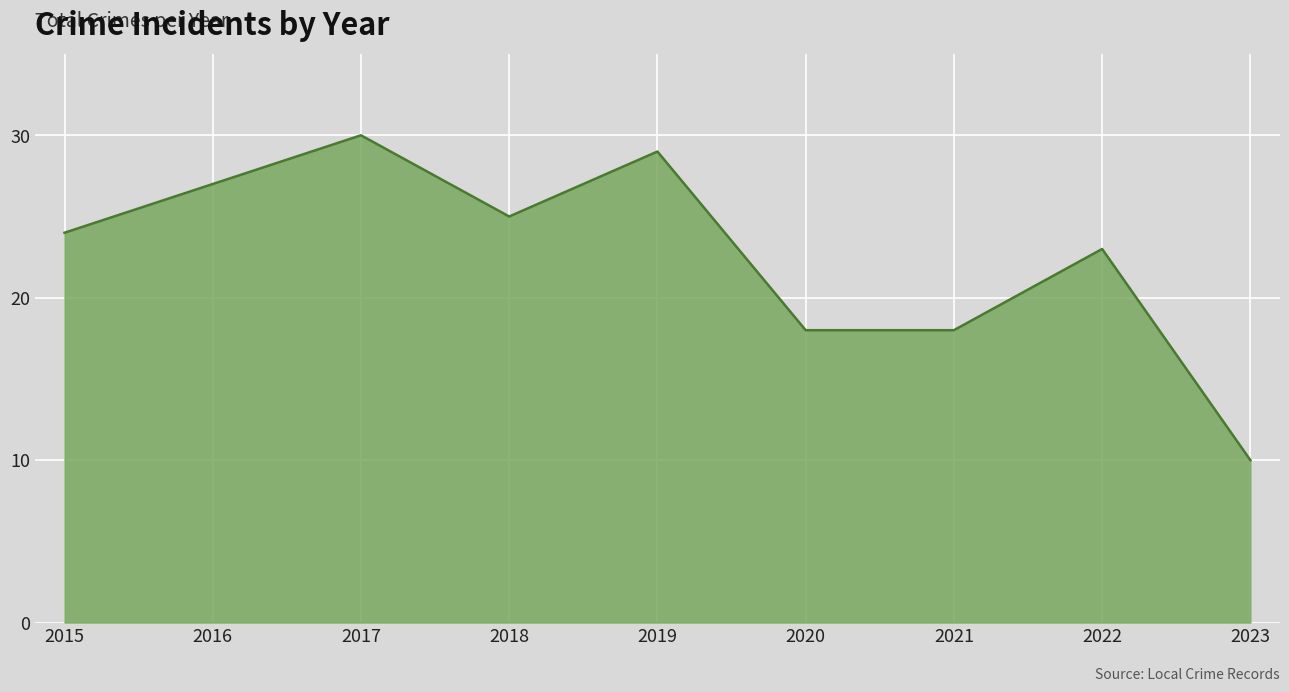

Where is the first local minimum?

2018